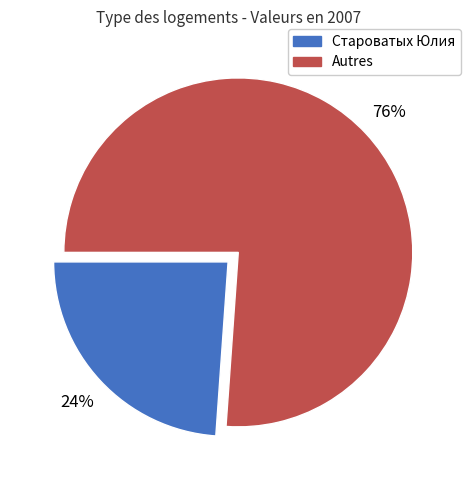

To the nearest percent, what is the difference between the largest and smallest slice percentages?

52%